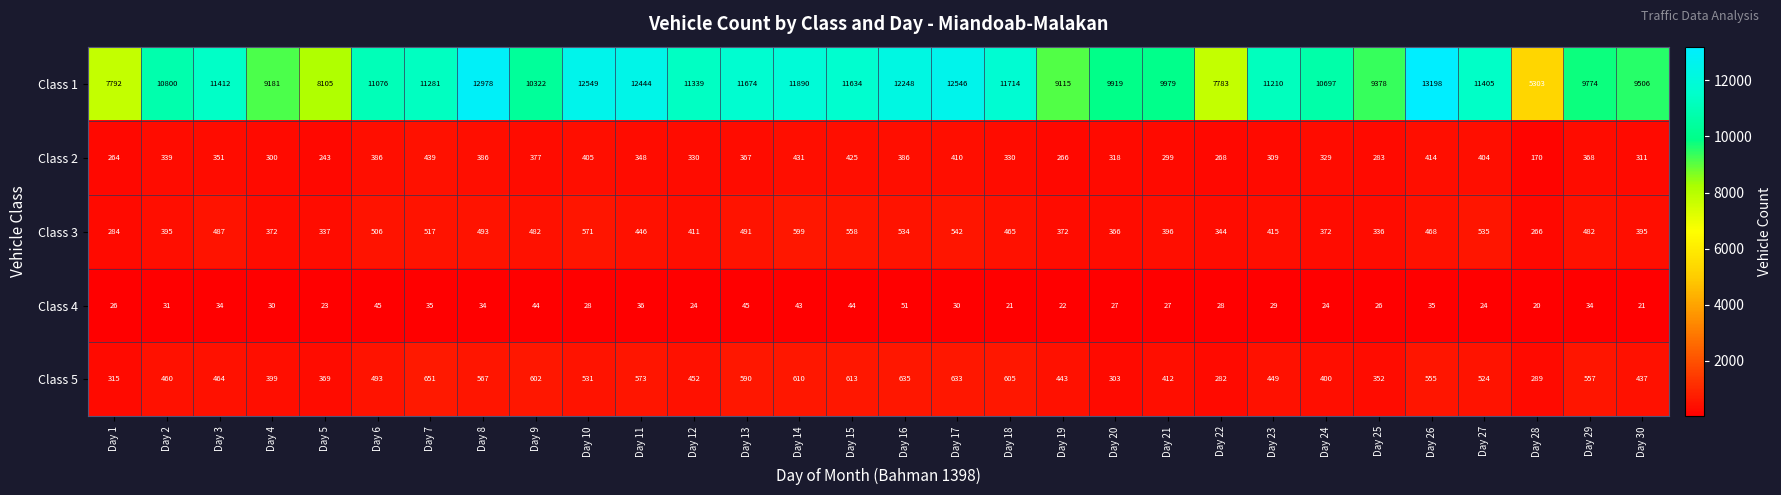

At which category does the chart reach its minimum across all series?

Day 28